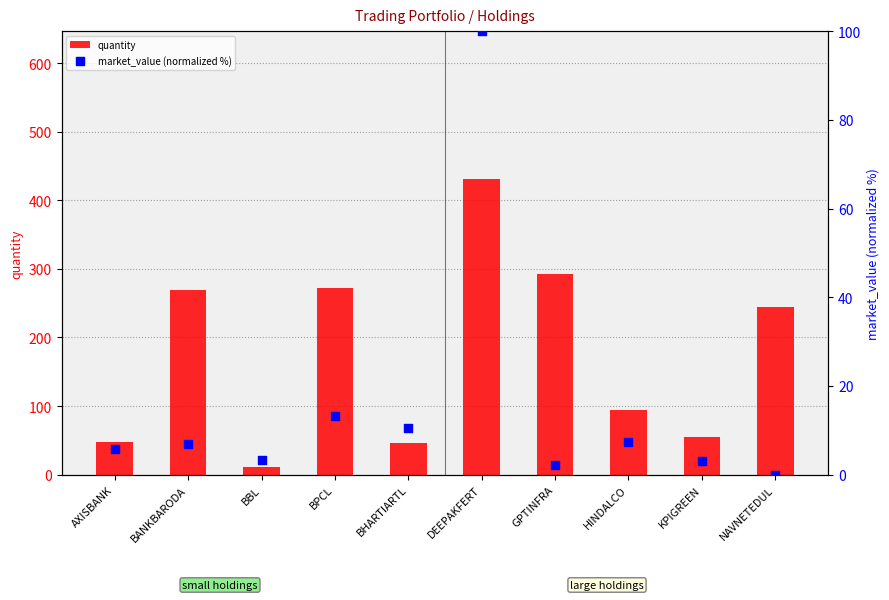

At which category is the sum across all series the highest?

DEEPAKFERT